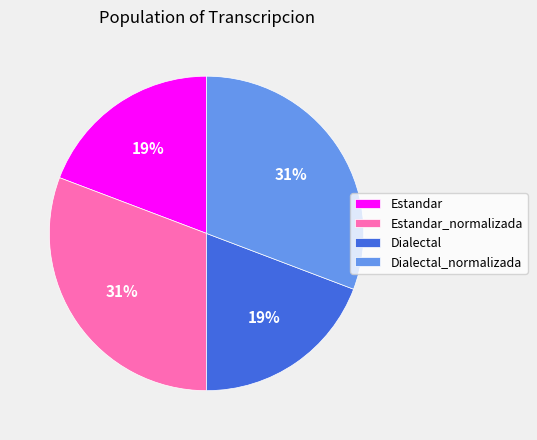

True or false: Estandar_normalizada accounts for 31% of the total.

True